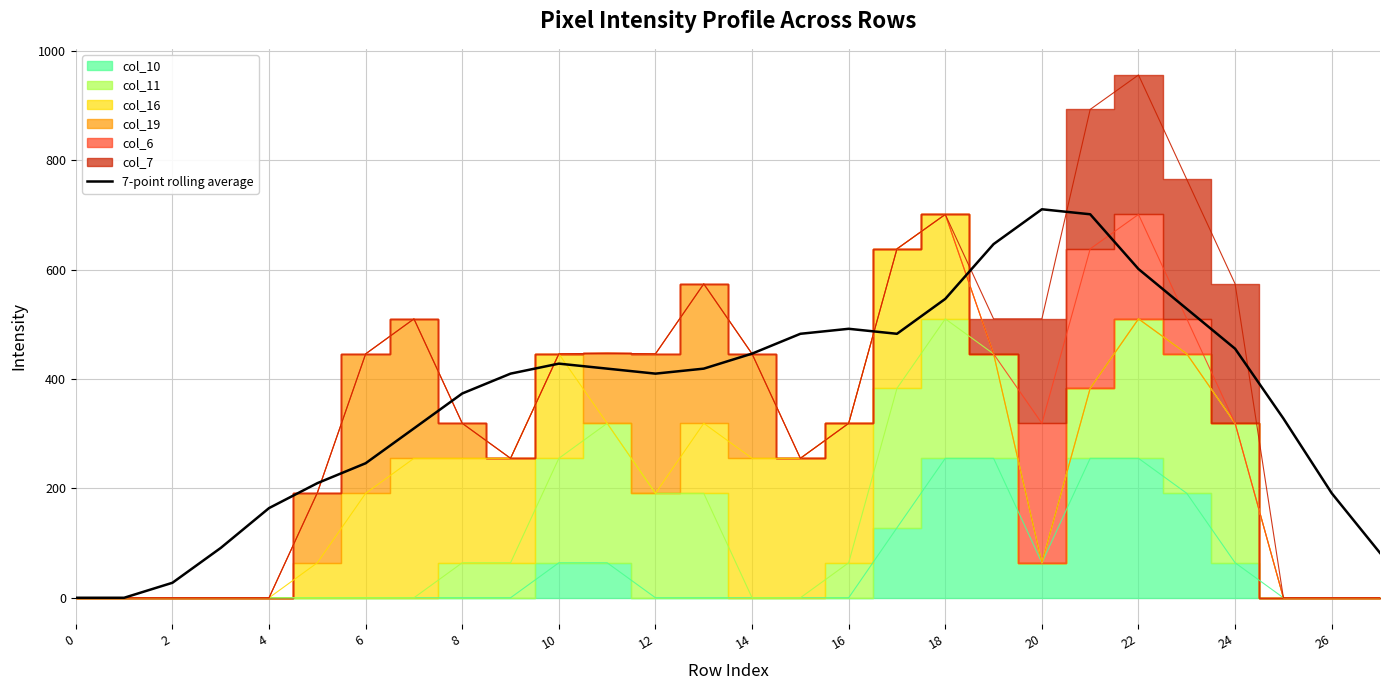

Where is the first local maximum?

10